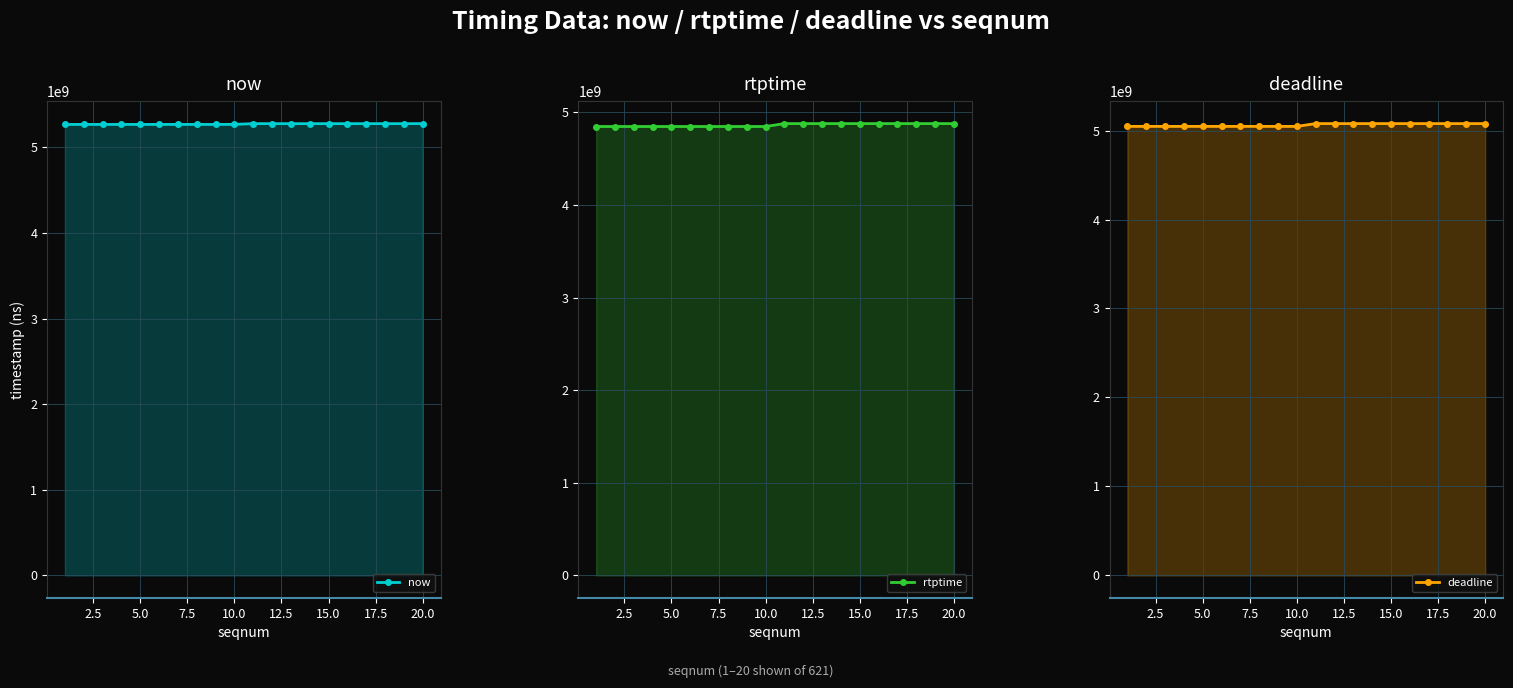

Reading right to left, list all the values displayed in this chart.

now line: 5277765000	5277157000	5277156000	5277155000	5277154000	5277153000	5277152000	5277151000	5277150000	5277148000	5268847000	5268163000	5268162000	5268160000	5268159000	5268157000	5268156000	5268154000	5268152000	5268149000
rtptime line: 4878055555	4878055555	4878055555	4878055555	4878055555	4878055555	4878055555	4878055555	4878055555	4878055555	4846577777	4846577777	4846577777	4846577777	4846577777	4846577777	4846577777	4846577777	4846577777	4846577777
deadline line: 5078055555	5078055555	5078055555	5078055555	5078055555	5078055555	5078055555	5078055555	5078055555	5078055555	5046577777	5046577777	5046577777	5046577777	5046577777	5046577777	5046577777	5046577777	5046577777	5046577777